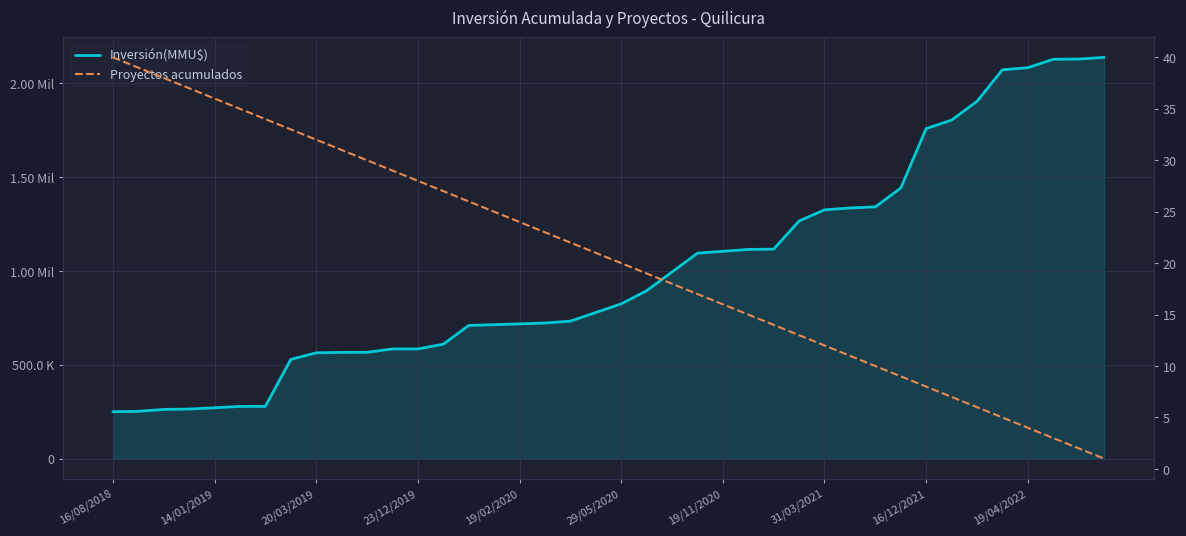

What is the highest value of the Proyectos acumulados series?

40